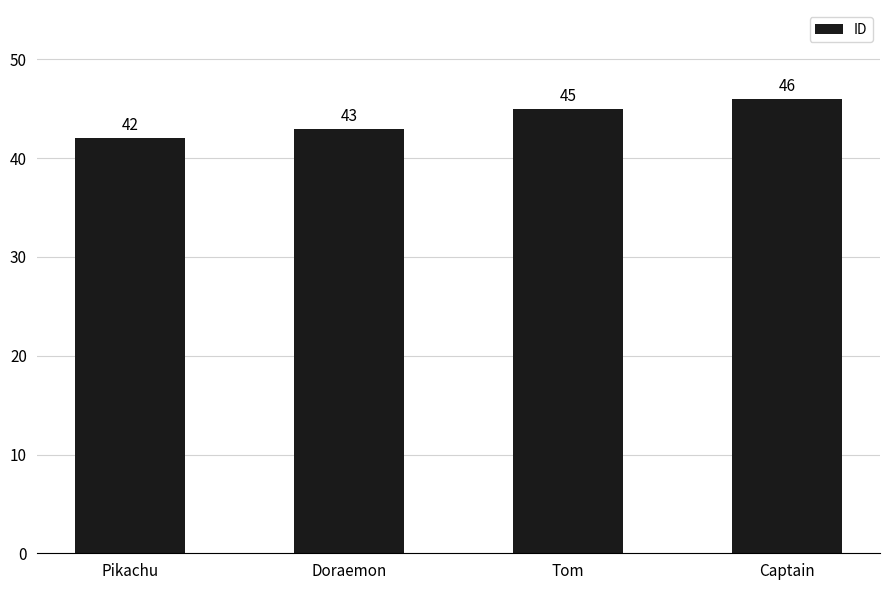

What is the smallest value displayed?

42